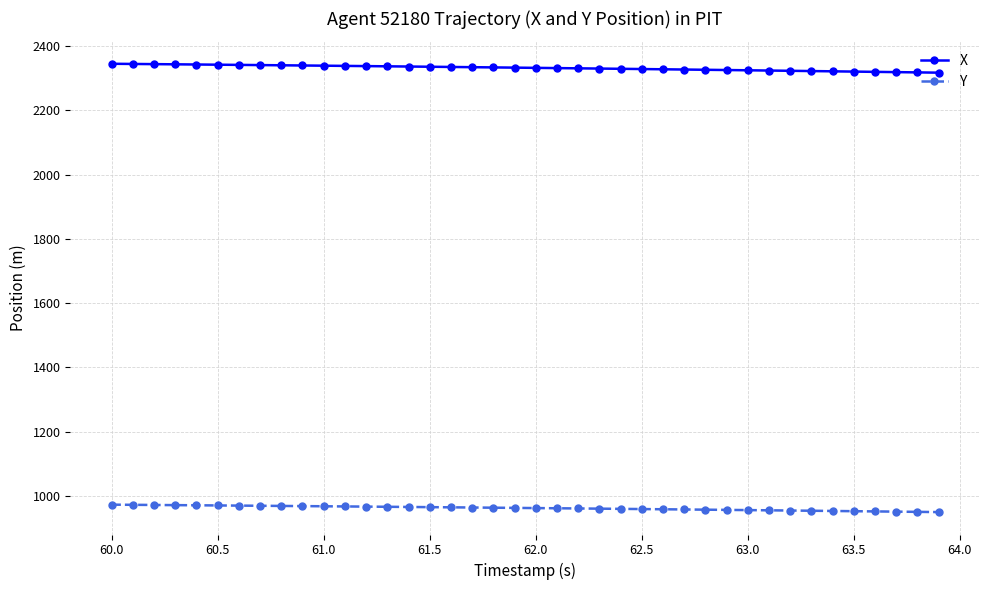

What is the minimum value shown in the chart?

949.8